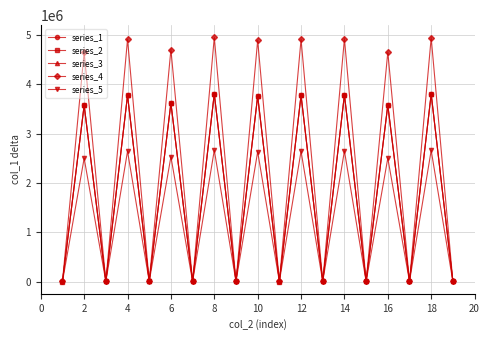

What is the value of the series_4 point at the 10th from the left?

4889383.2